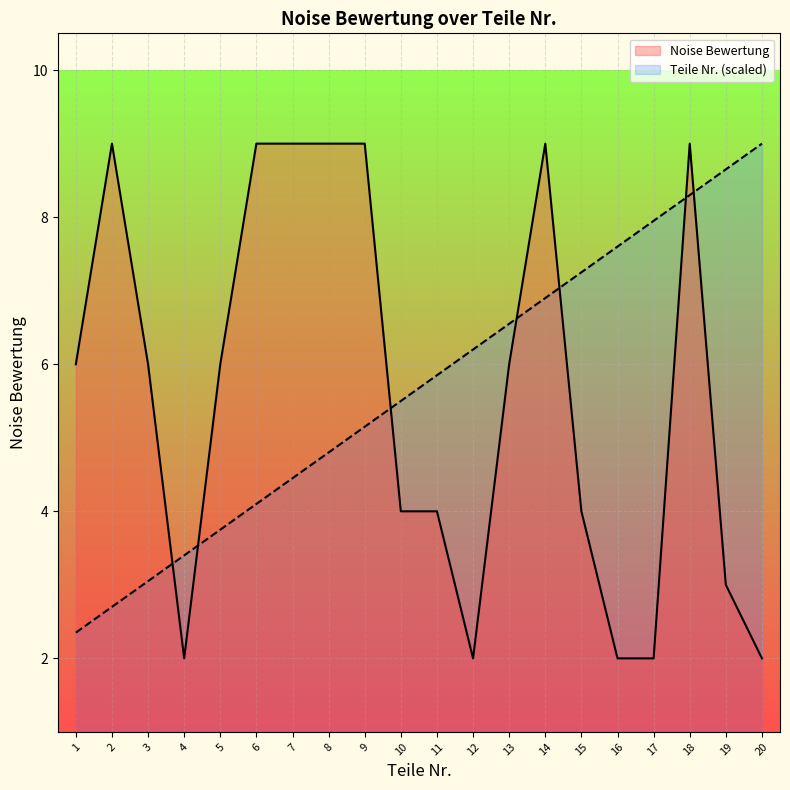

What is the difference between the highest and lowest values at 15?

3.2